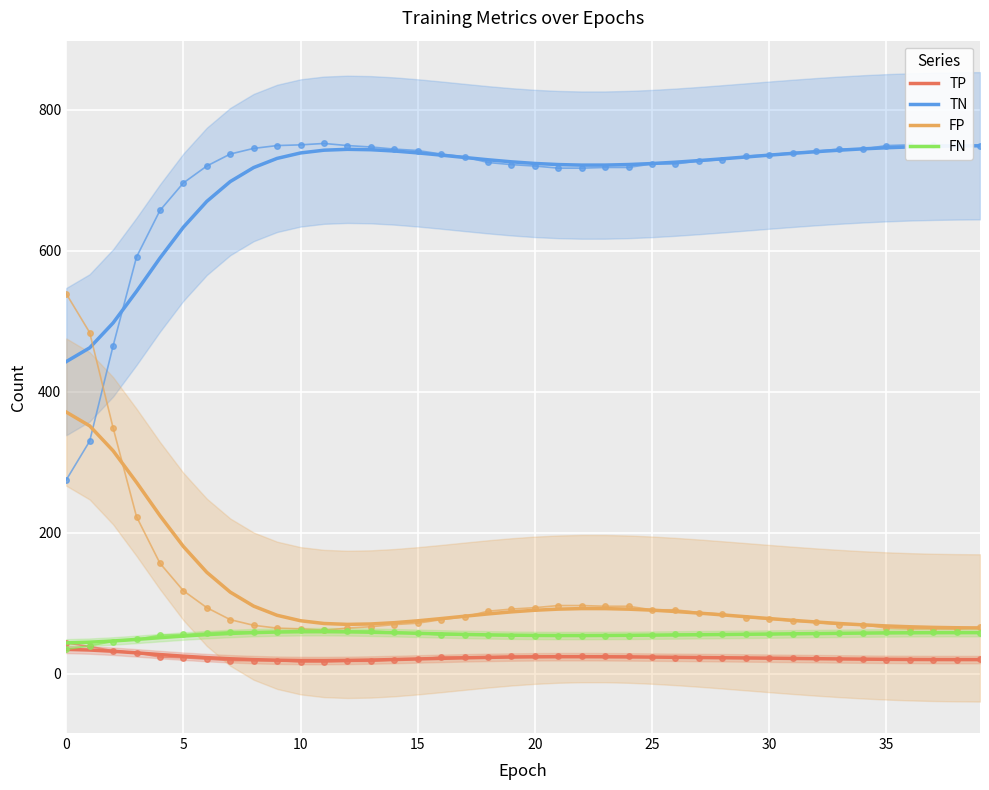

What is the maximum value for TP?

34.9